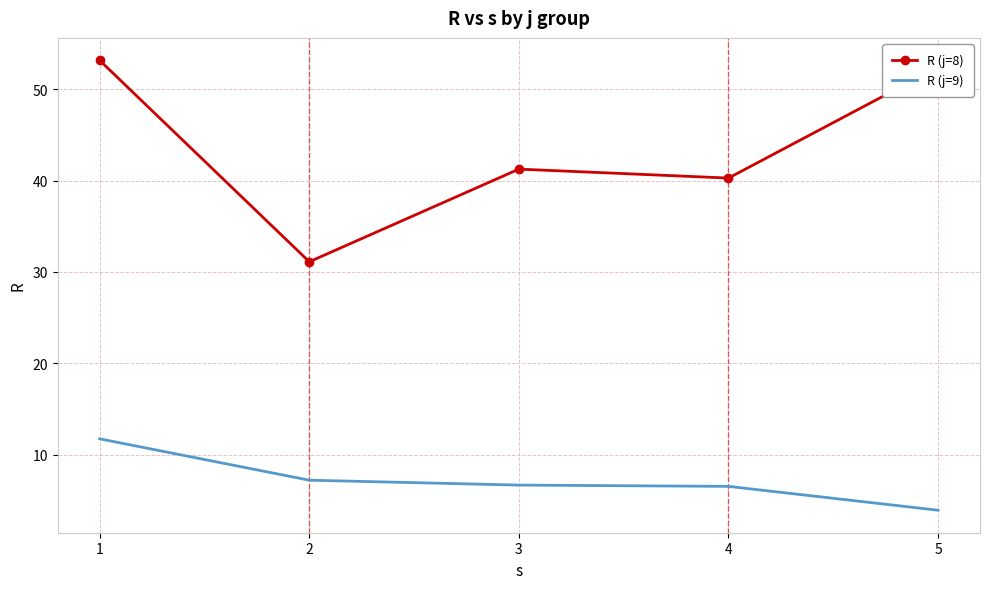

What is the difference between the maximum and minimum values in the R (j=8) series?

22.0